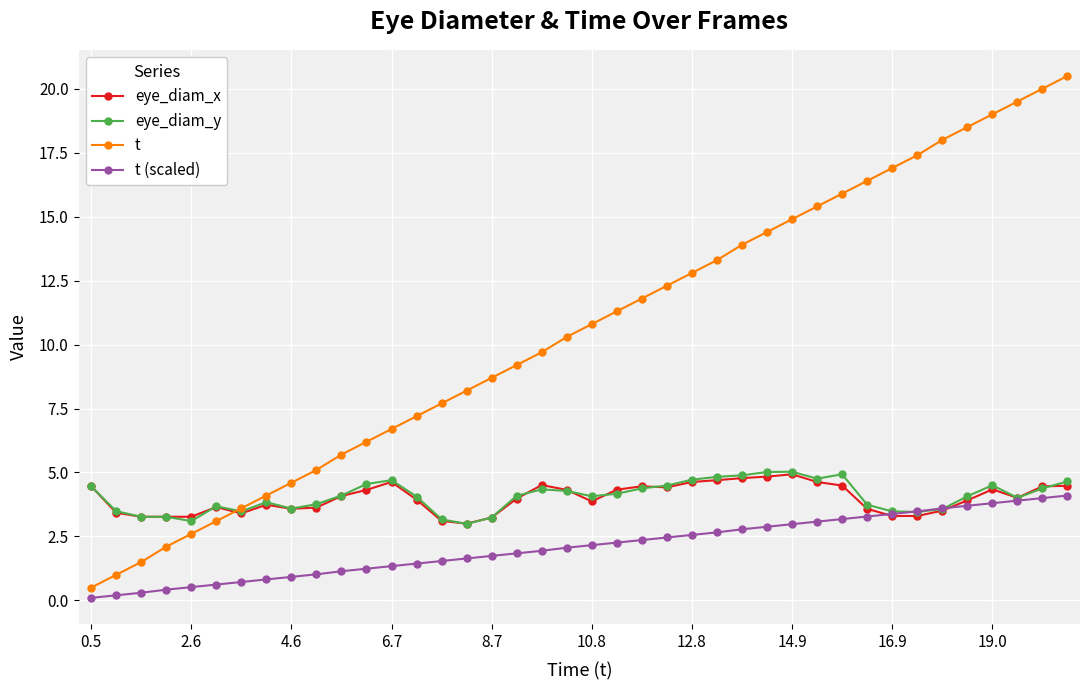

Which series has the largest total across all categories?

t